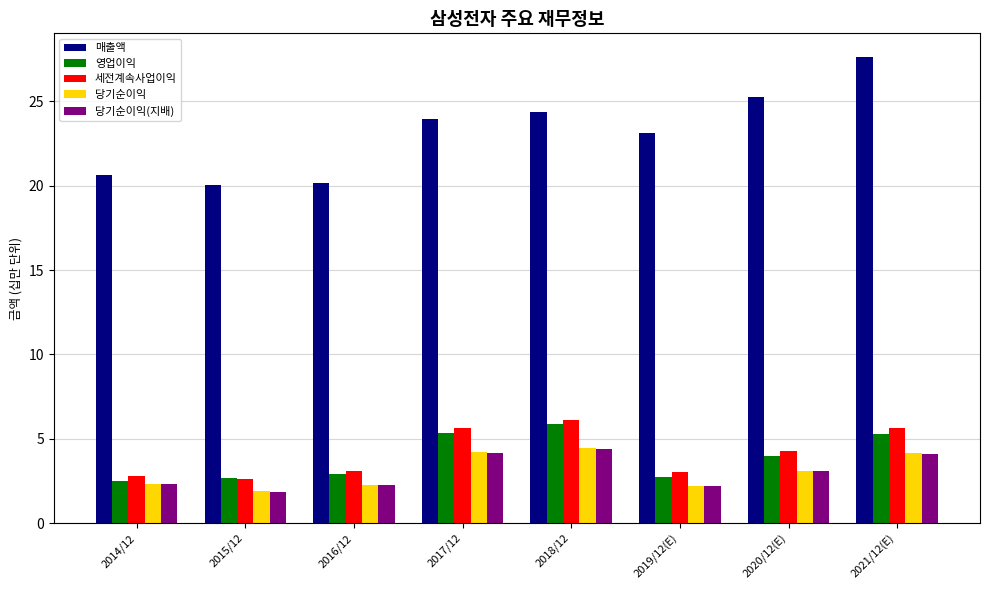

Which series has the widest spread of values?

매출액